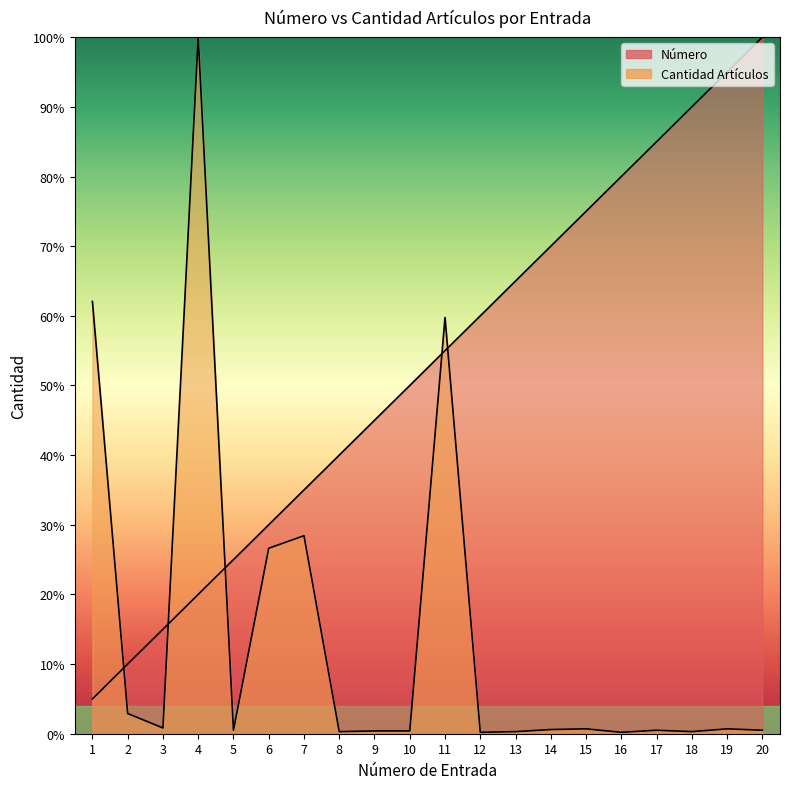

Between which two adjacent categories do Número and Cantidad Artículos first intersect?

1 and 2